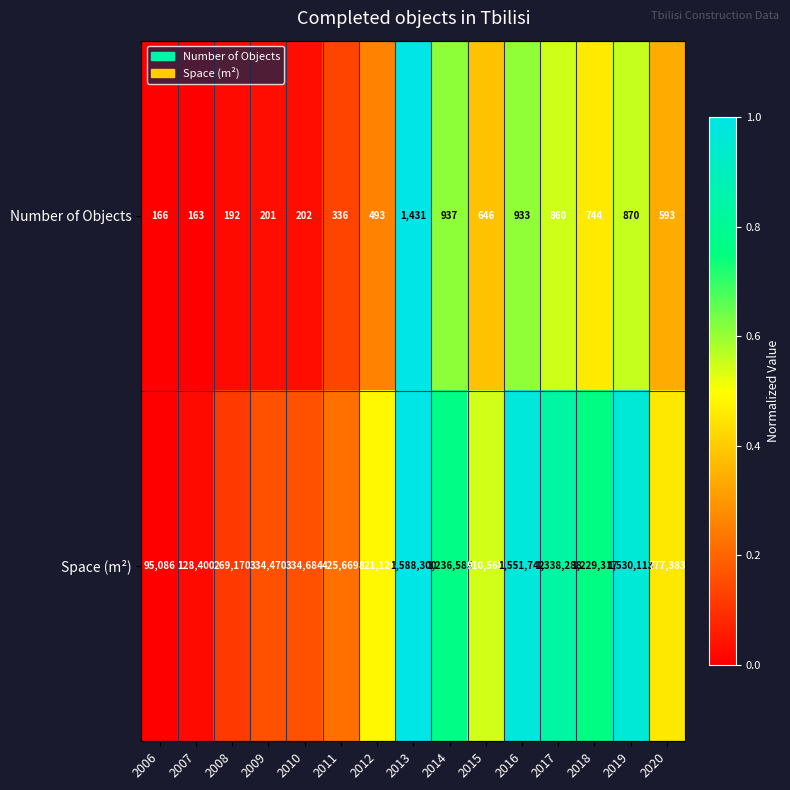

True or false: Space (m²) has a value of 531997 at 2015.

False